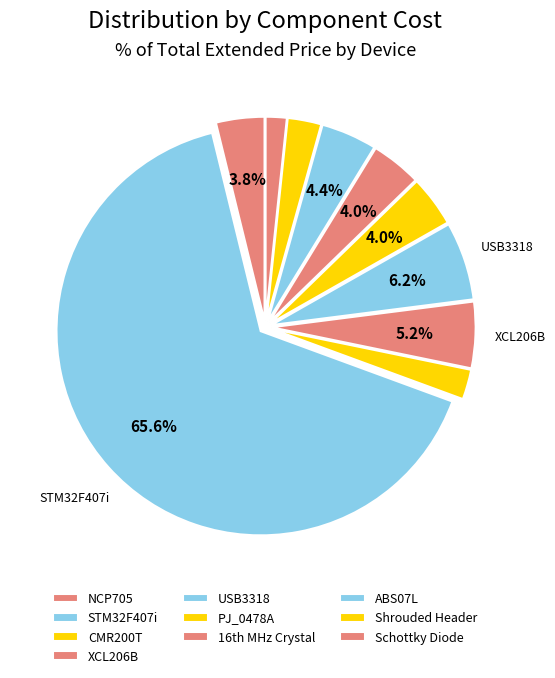

Which slice represents more than half of the pie?

STM32F407i